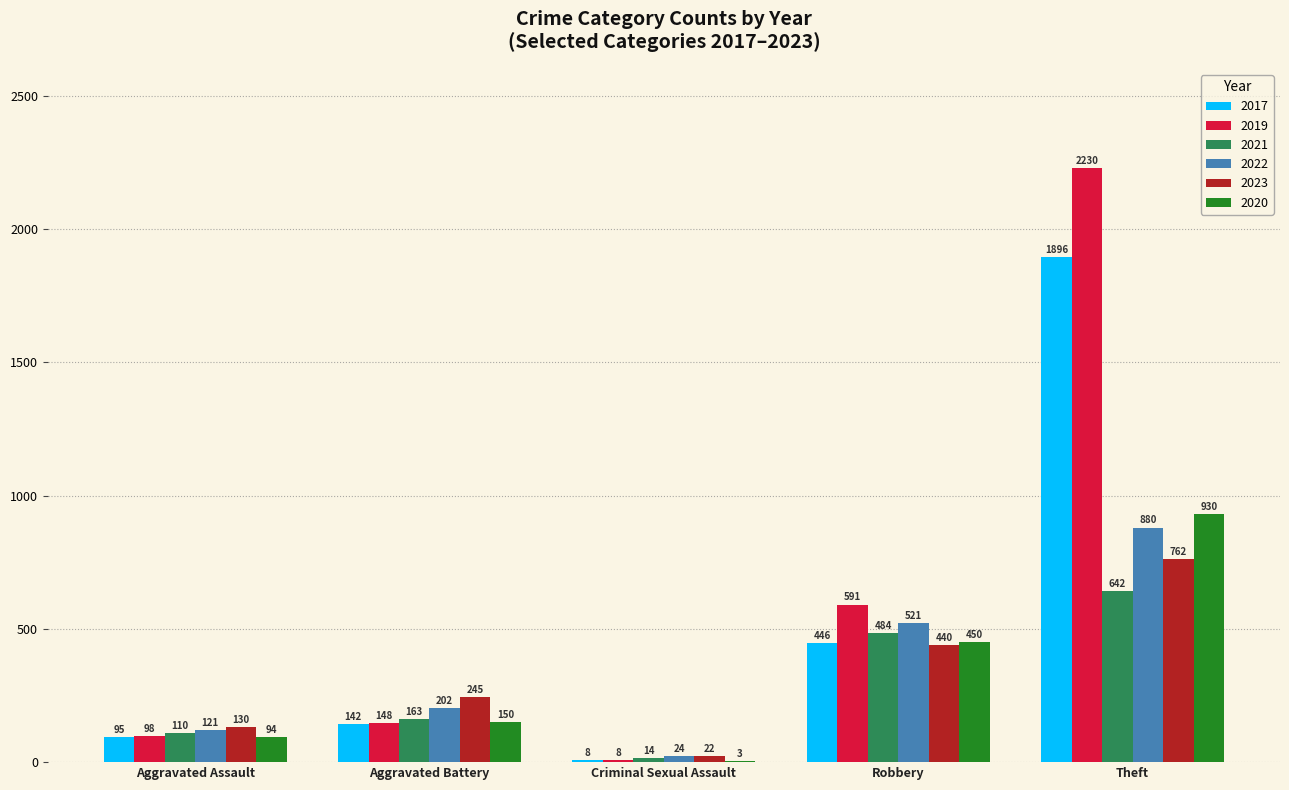

Which category has the highest value in the 2020 series?

Theft